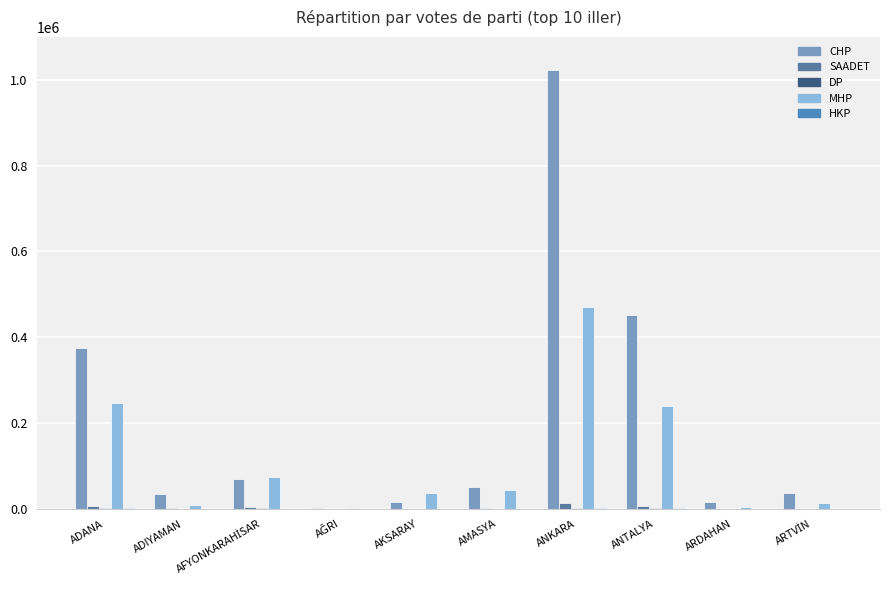

At which category is the sum across all series the highest?

ANKARA